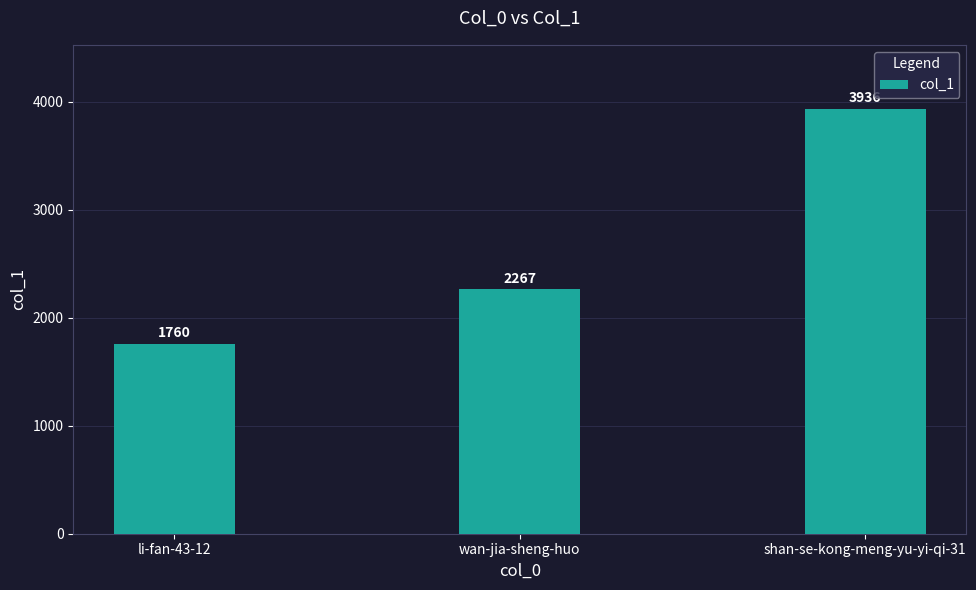

Rank the categories by value from lowest to highest.

li-fan-43-12, wan-jia-sheng-huo, shan-se-kong-meng-yu-yi-qi-31